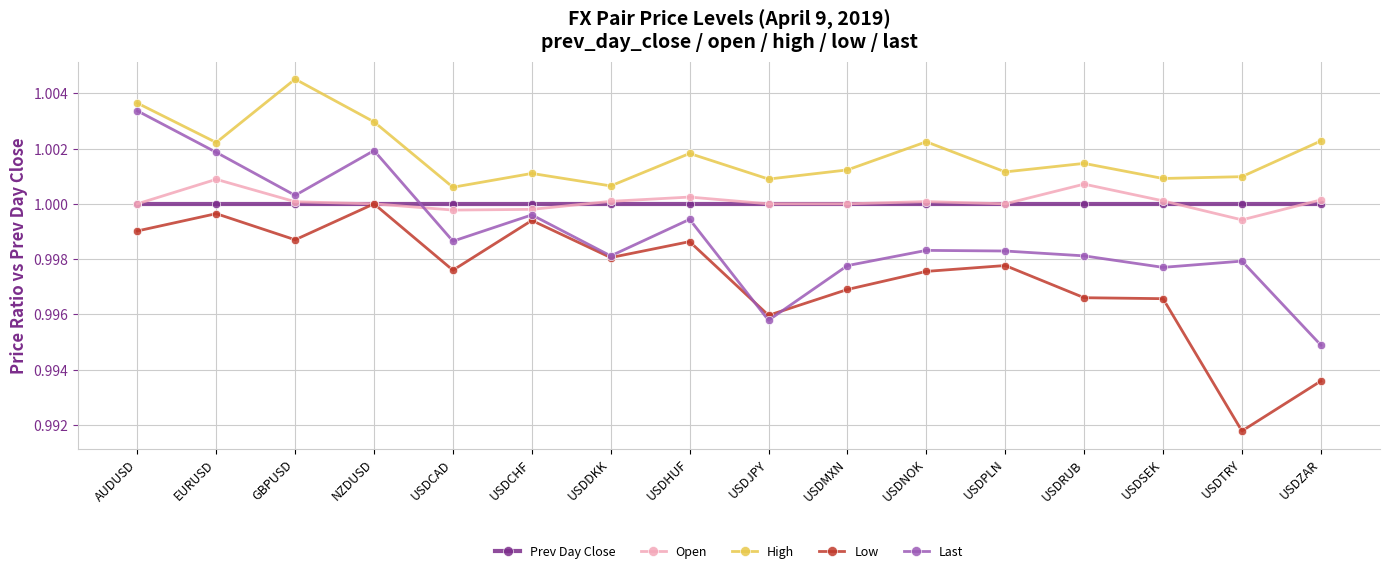

Which series changed the most between USDCAD and USDSEK?

Low